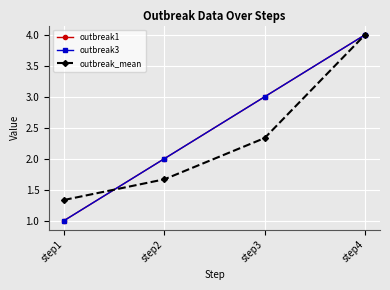

Which series has the widest spread of values?

outbreak1